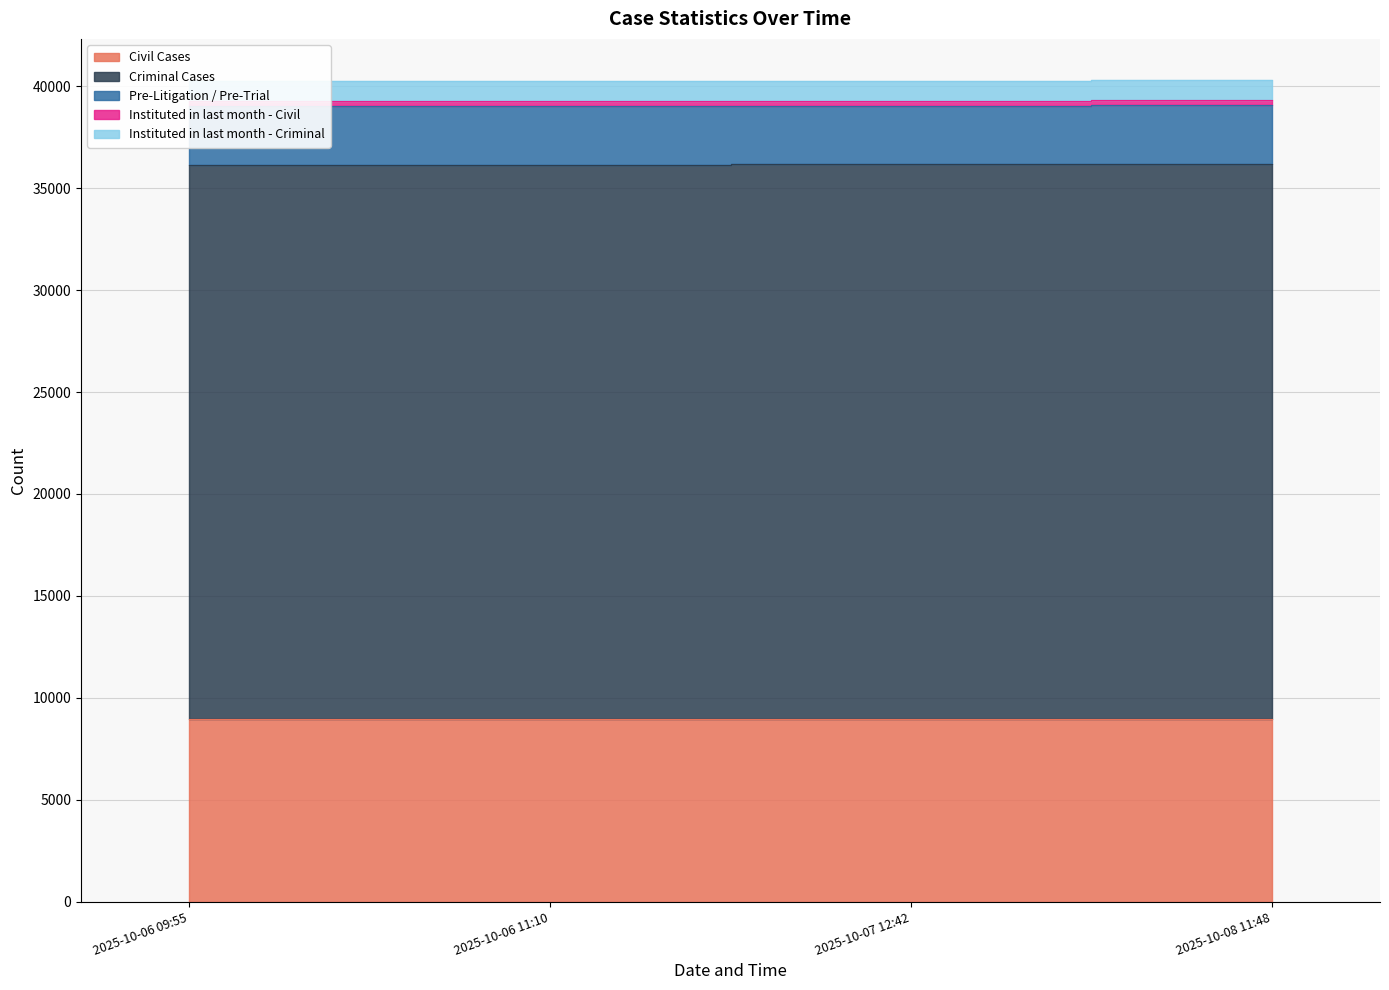

True or false: Criminal Cases and Civil Cases cross at least once.

False